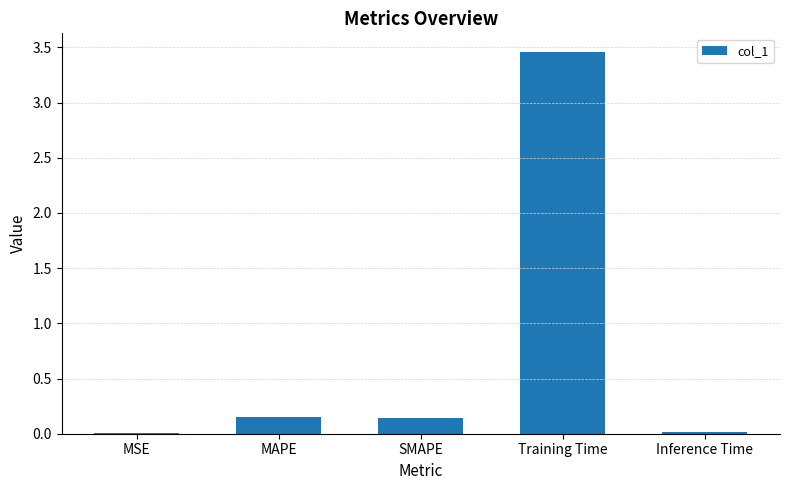

Between Inference Time and Training Time, which is larger?

Training Time